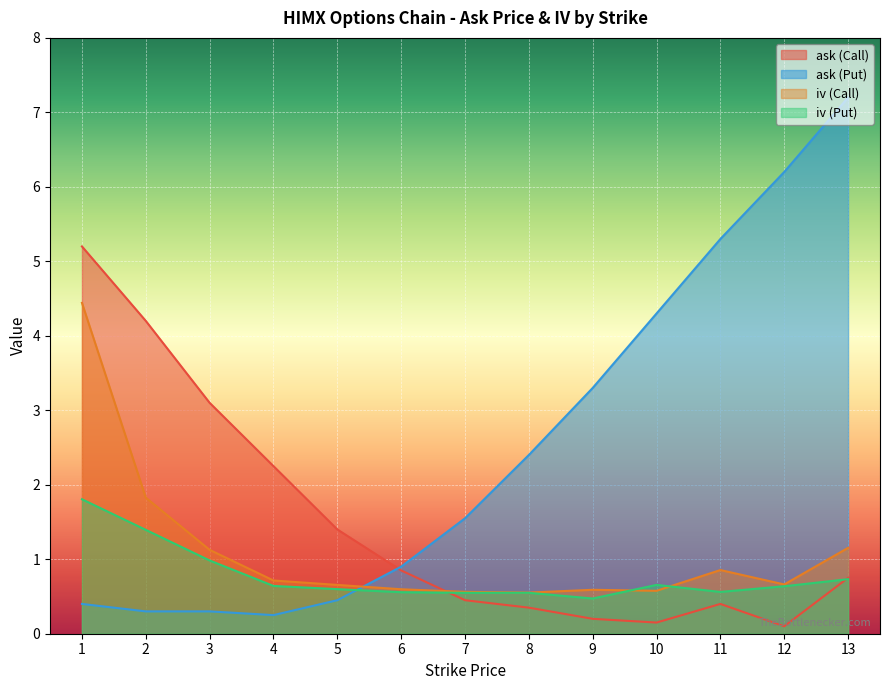

What is the sum of all ask (Call) values?

19.4